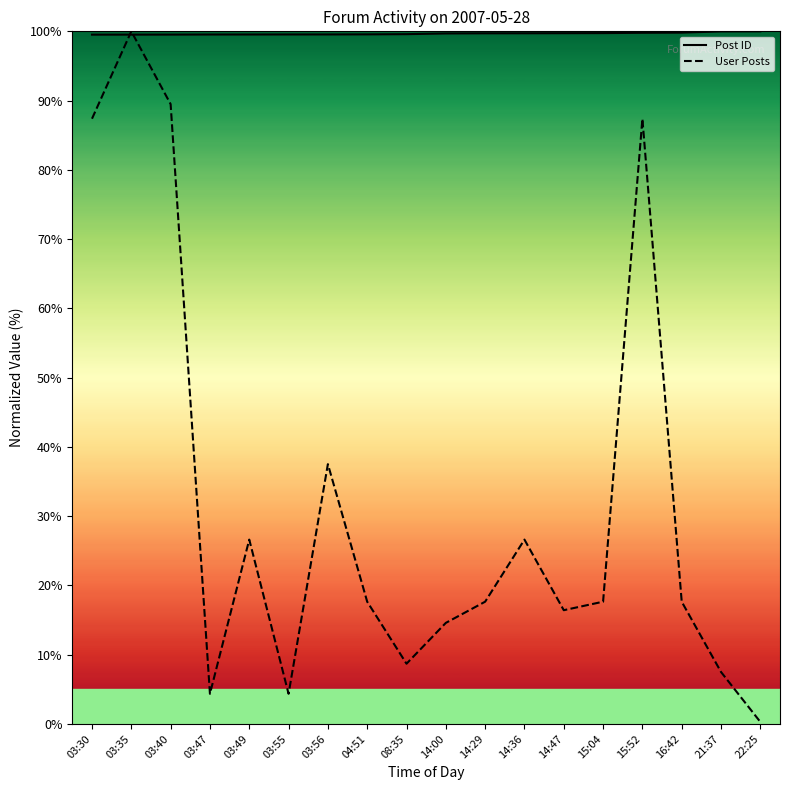

Which series ends up on top after the final intersection of User Posts and Post ID?

Post ID